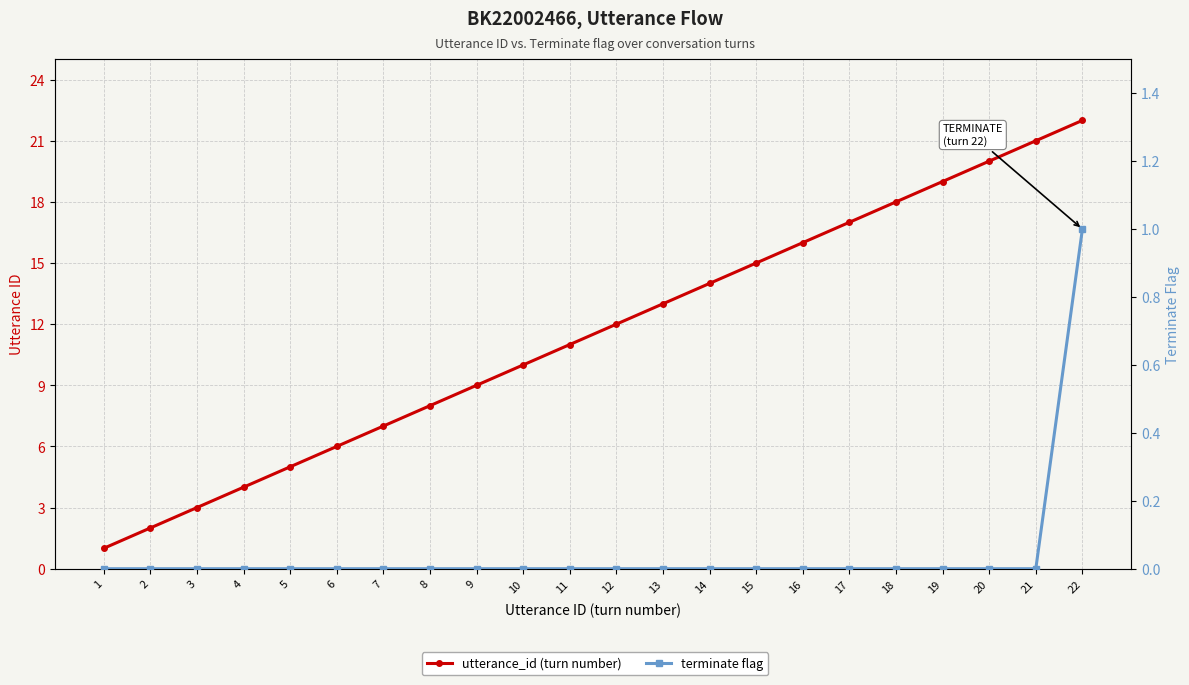

Does the chart have visible grid lines?

Yes